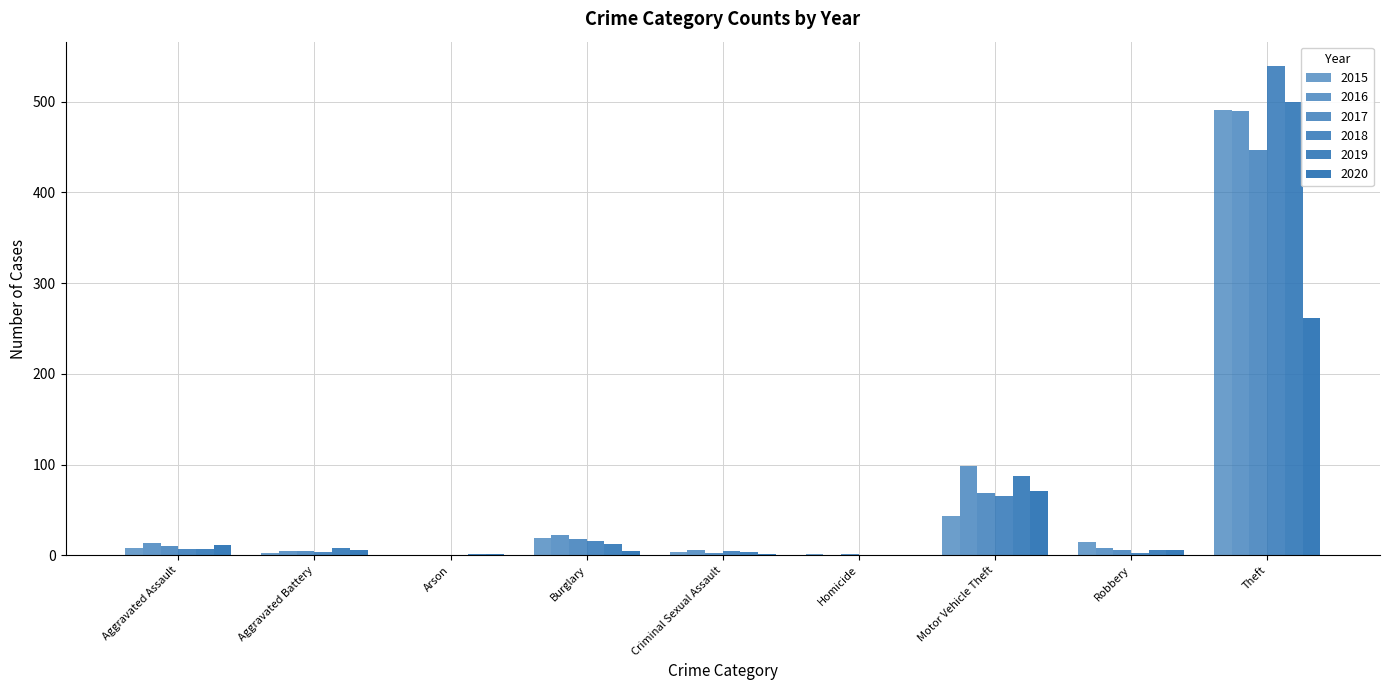

What is the average value of the 2017 series?

62